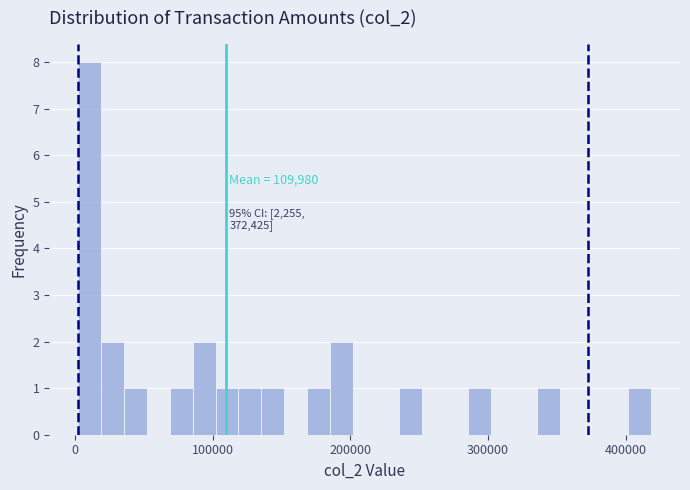

Around what value on the x-axis is the tallest bar? Give the approximate position of its centre, as read against the axis.

10000